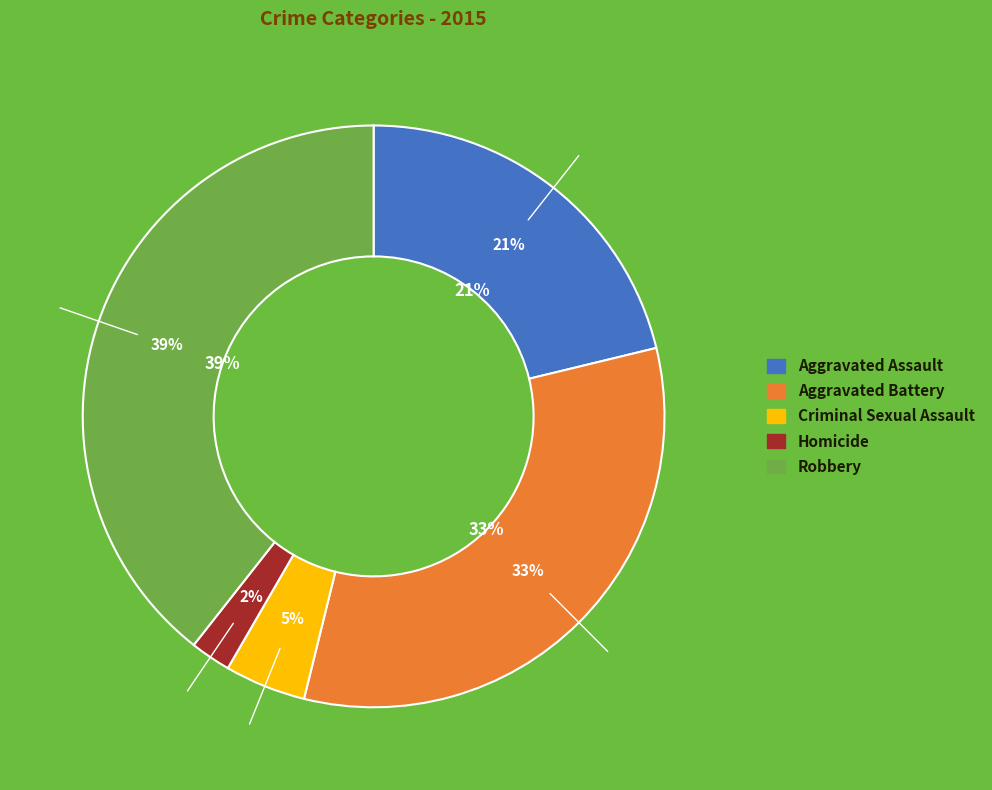

Does any single category account for the majority?

No